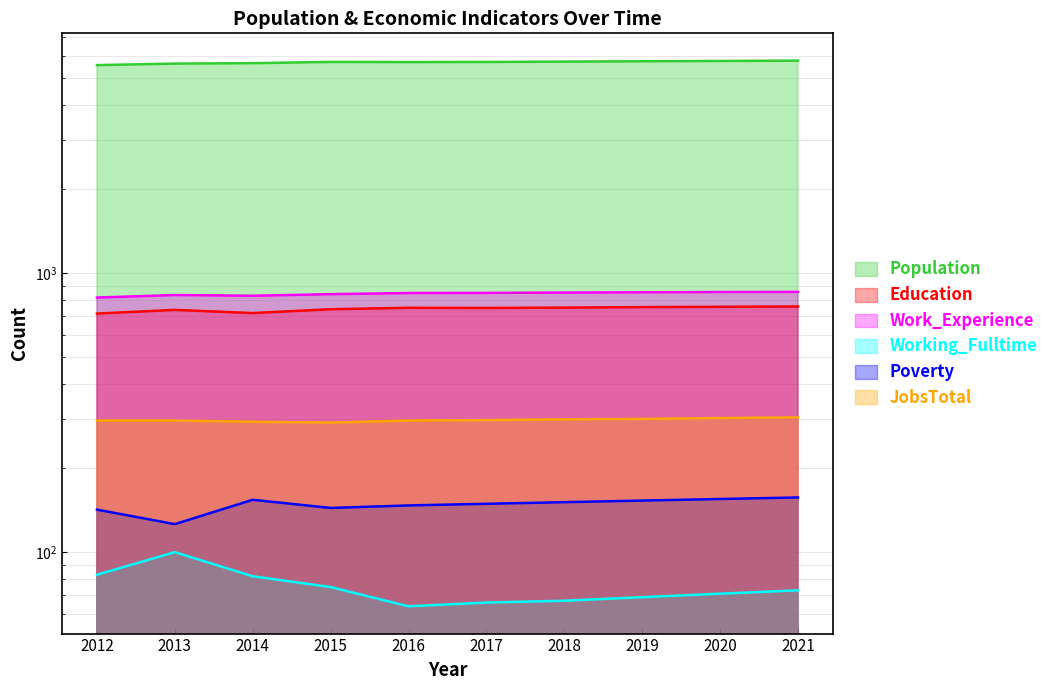

Which series has the largest range (max minus min)?

Population